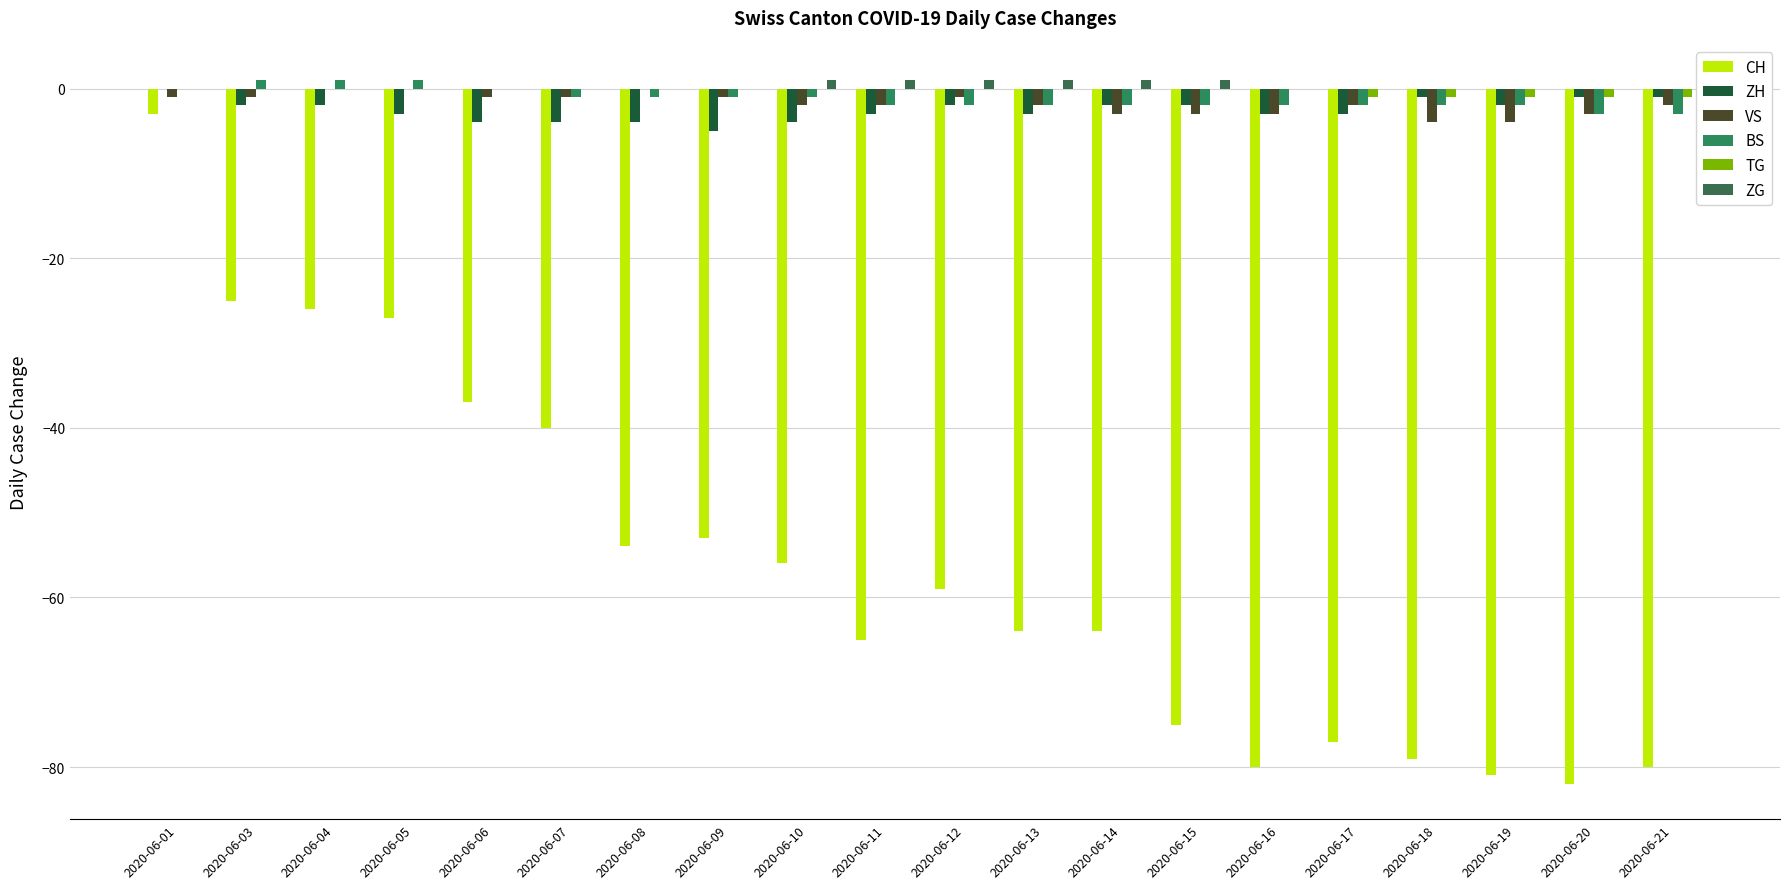

Is it true that VS equals -1 at 2020-06-09?

True